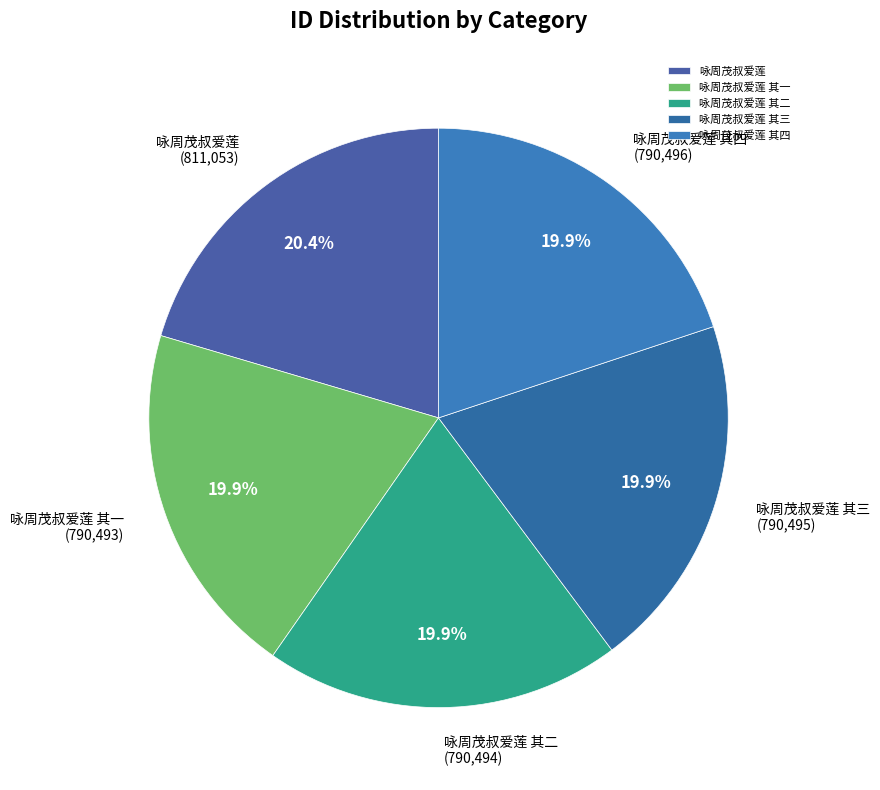

How many slices are in this pie chart?

5